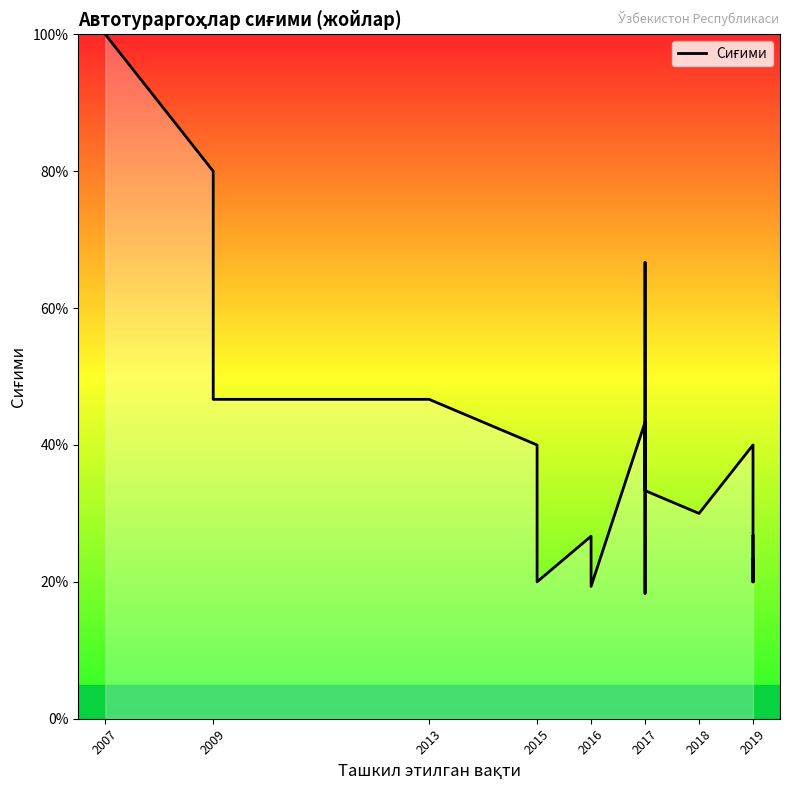

How many lines are shown in the chart?

1